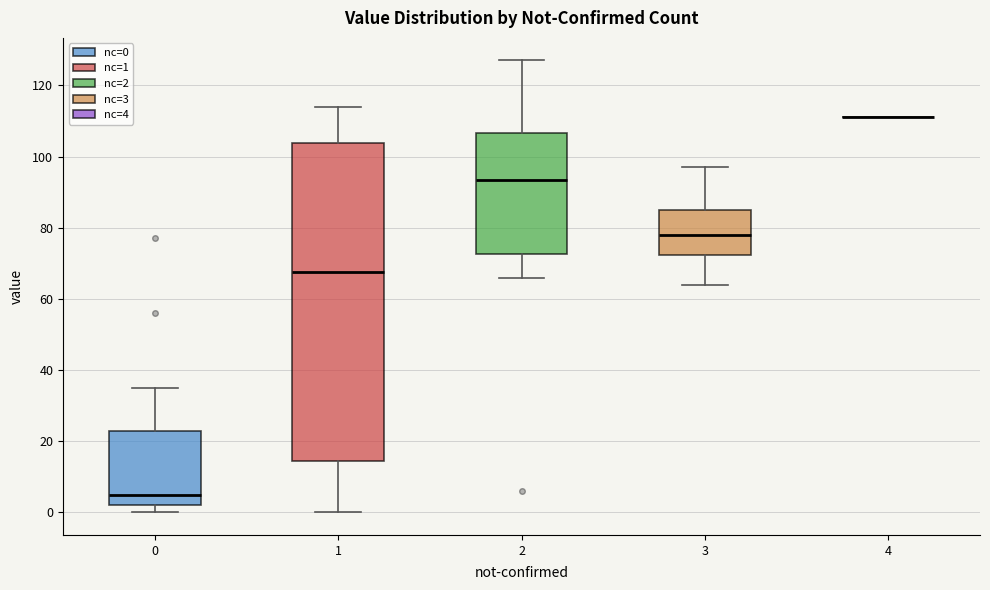

Reading left to right, transcribe this box plot: for each box, give where its median line is, the range the box spans, and where its two whiskers end, as read against the y-axis. The values are not printed on the chart, so give them approximately, as read against the axis.

0: median 6, box 2 to 24, whiskers 0 to 36
1: median 68, box 14 to 104, whiskers 0 to 114
2: median 94, box 72 to 106, whiskers 66 to 128
3: median 78, box 72 to 86, whiskers 64 to 98
4: box collapsed to a line at 112, whiskers 112 to 112